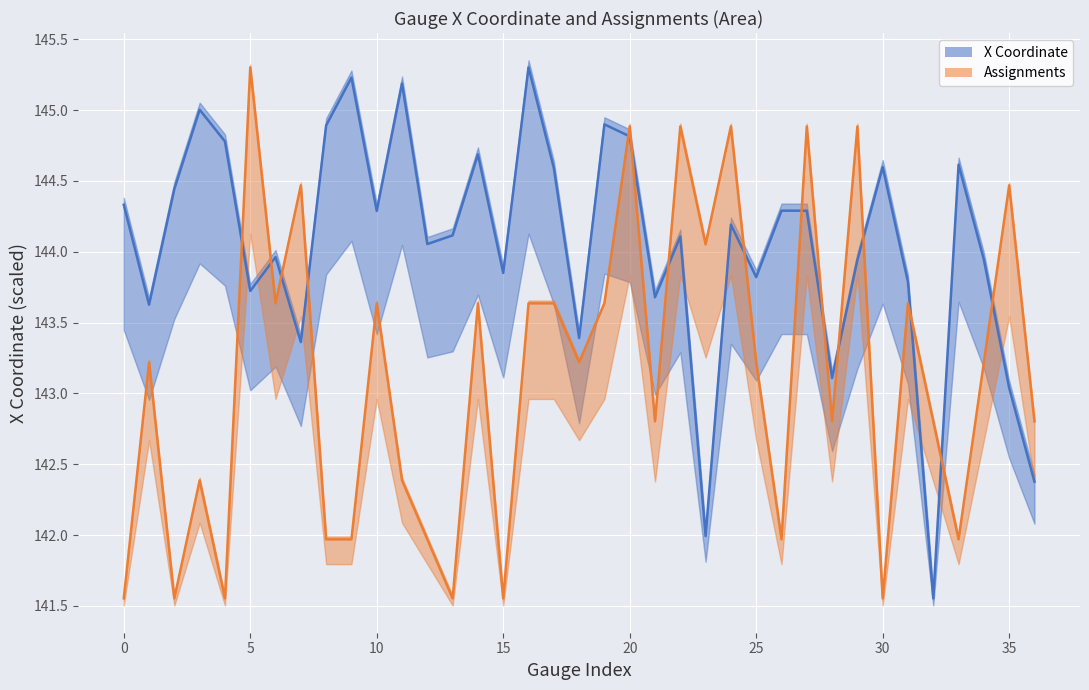

Is it true that Assignments line equals 196.5 at 24?

False